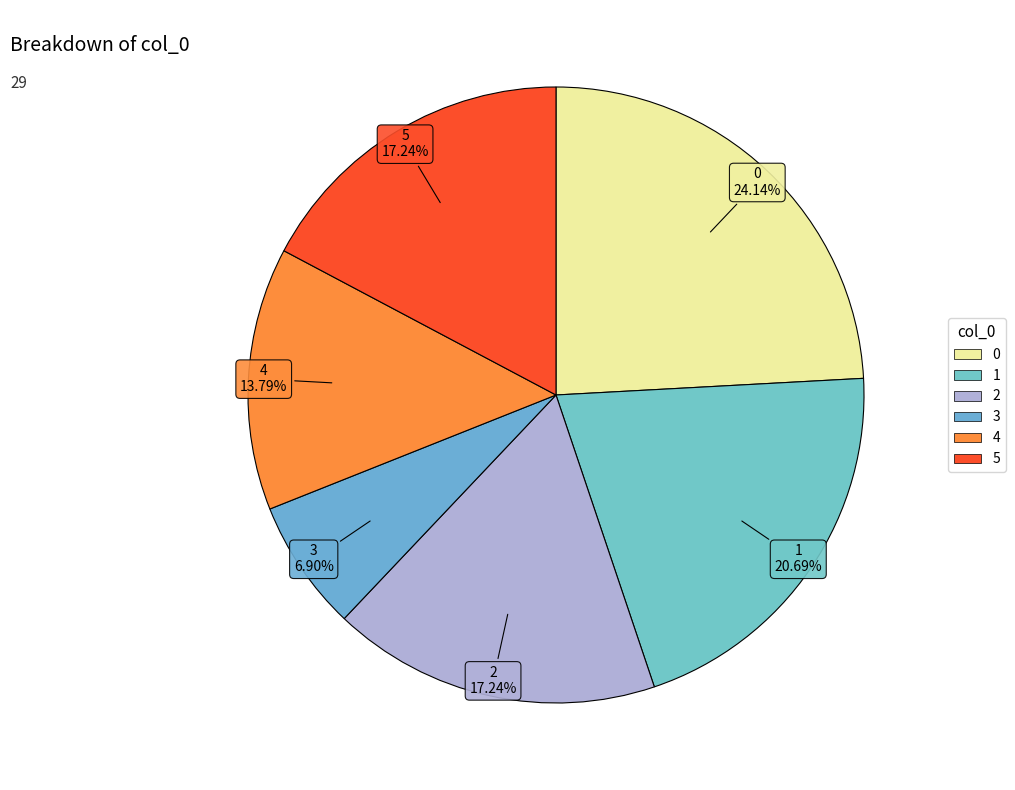

To the nearest percent, what is the difference between the 0 and 5 slice percentages?

7%